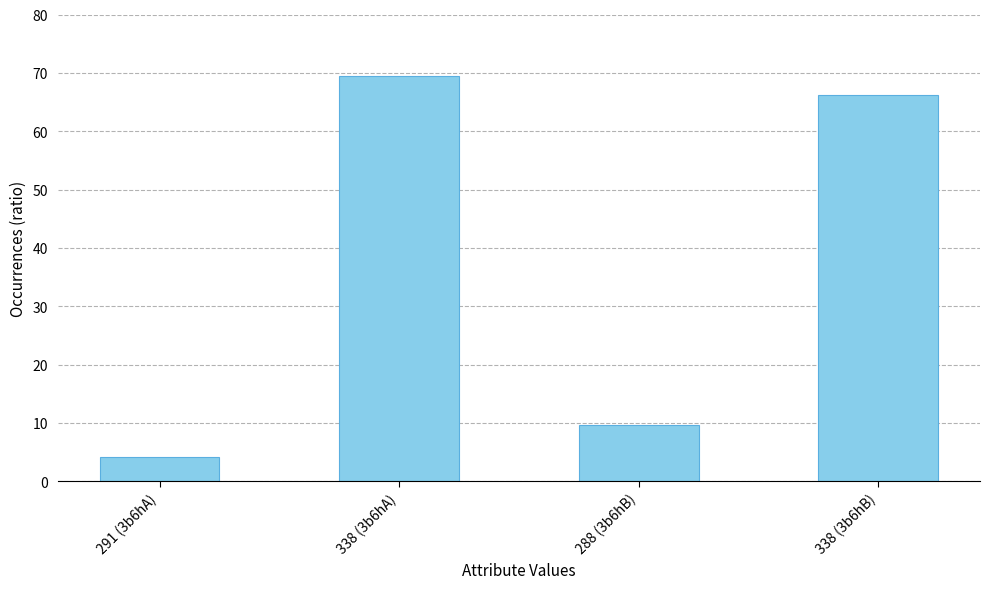

What is the label of the 3rd bar from the right?

338 (3b6hA)